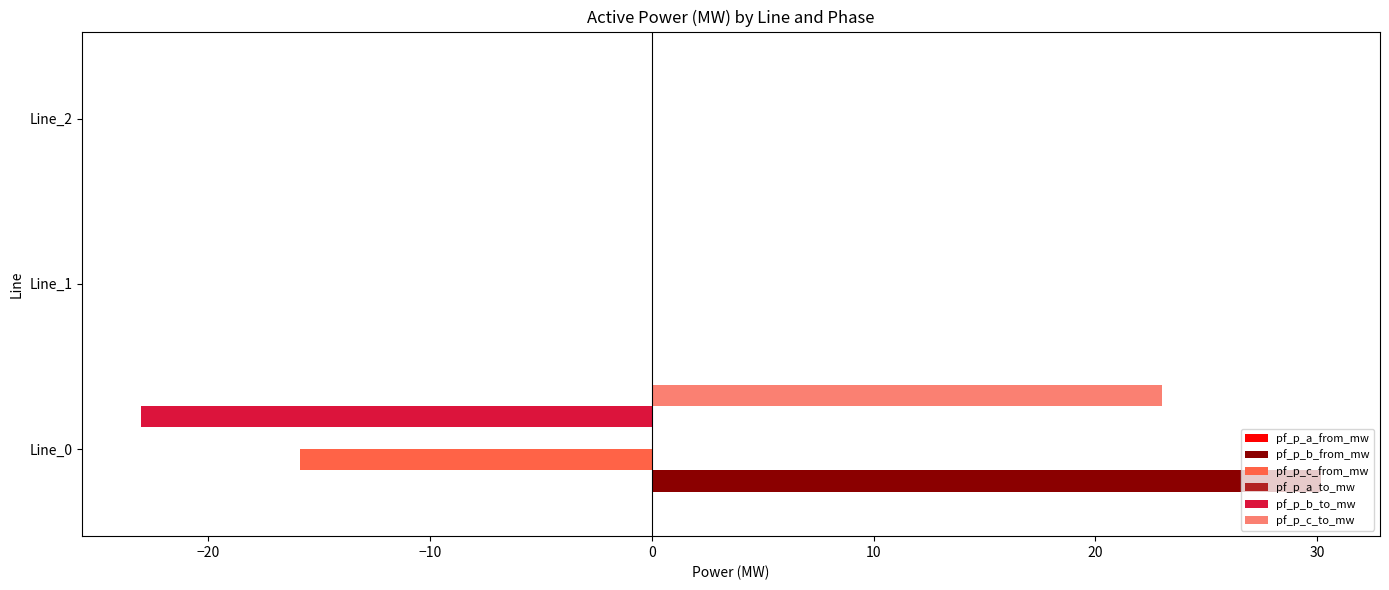

What is the maximum value shown in the chart?

30.2